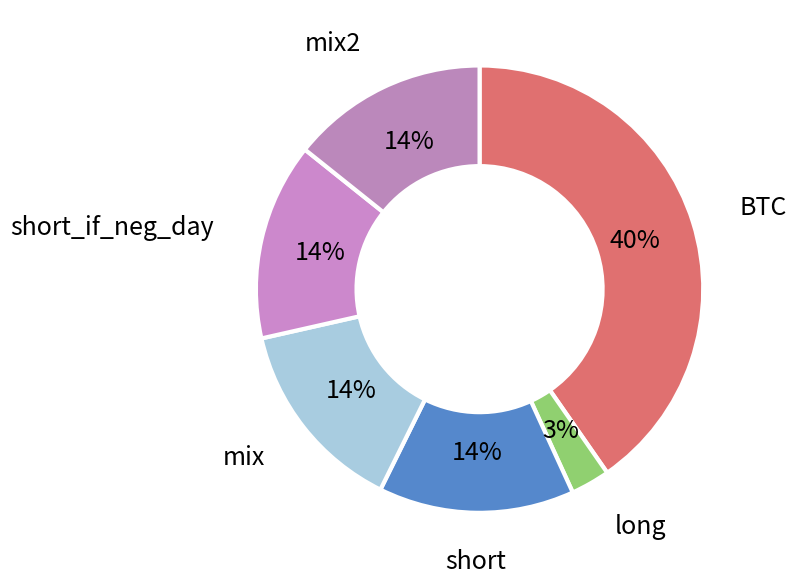

Is it true that short is 14% of the pie?

True